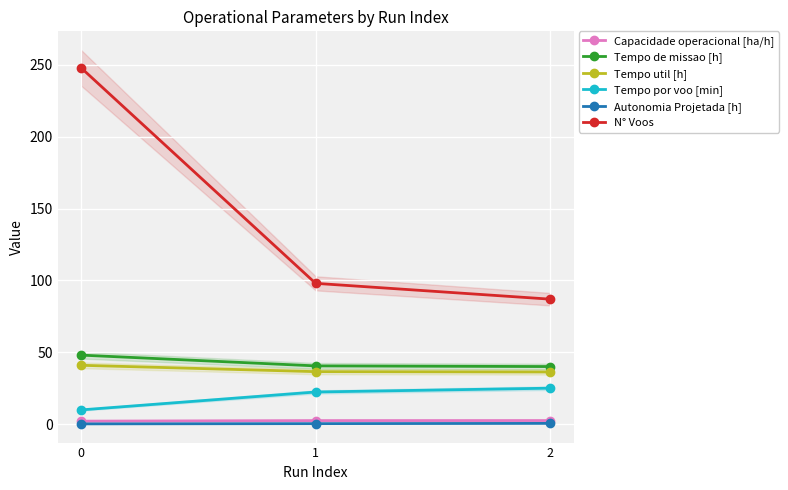

True or false: Capacidade operacional [ha/h] has a value of 3.4 at 2.

False